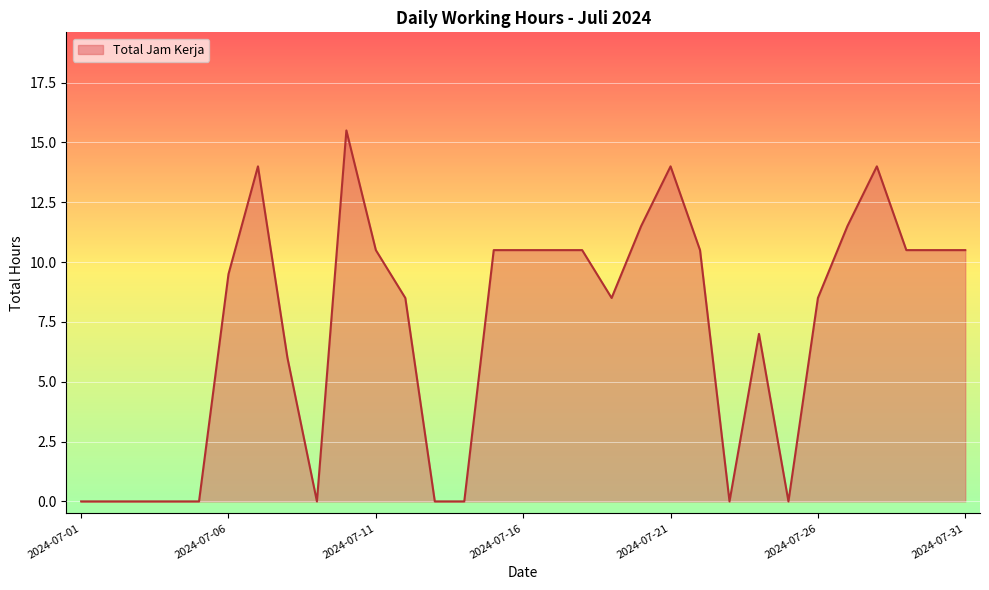

What is the greatest value displayed?

15.5